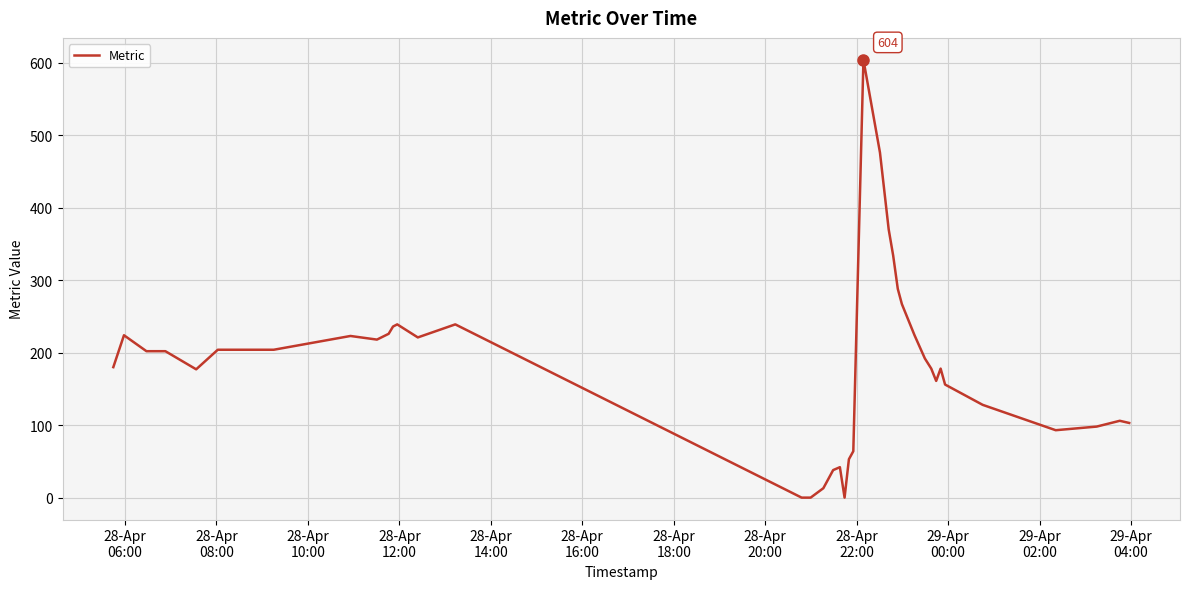

What is the difference between the maximum and minimum values?

604